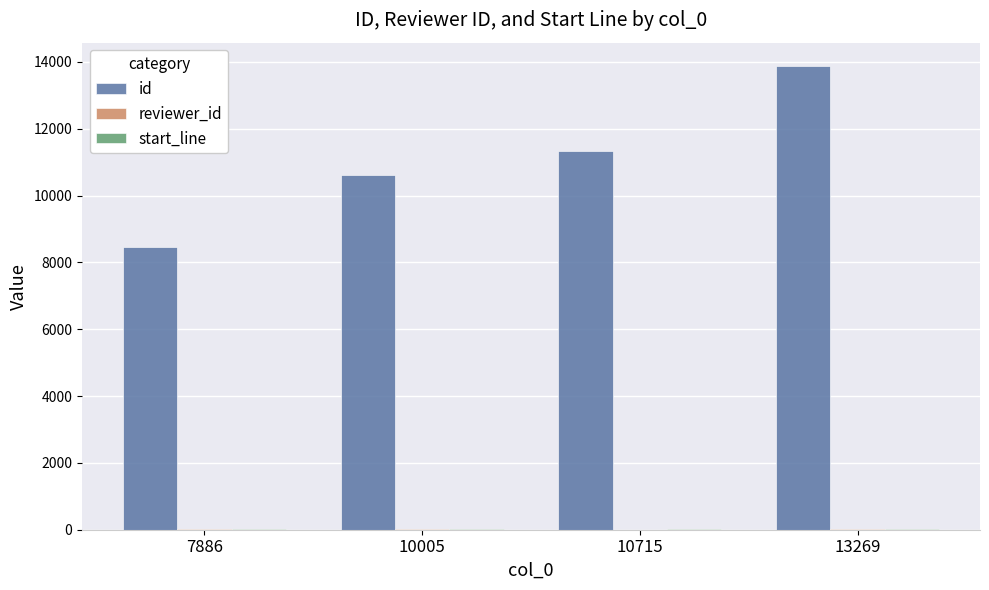

Which series has the largest total across all categories?

id